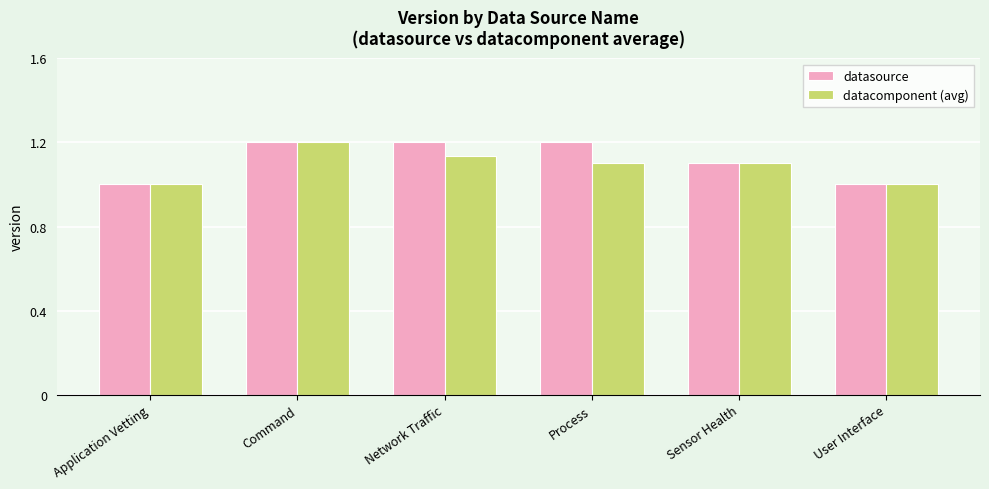

Which series has the largest total across all categories?

datasource